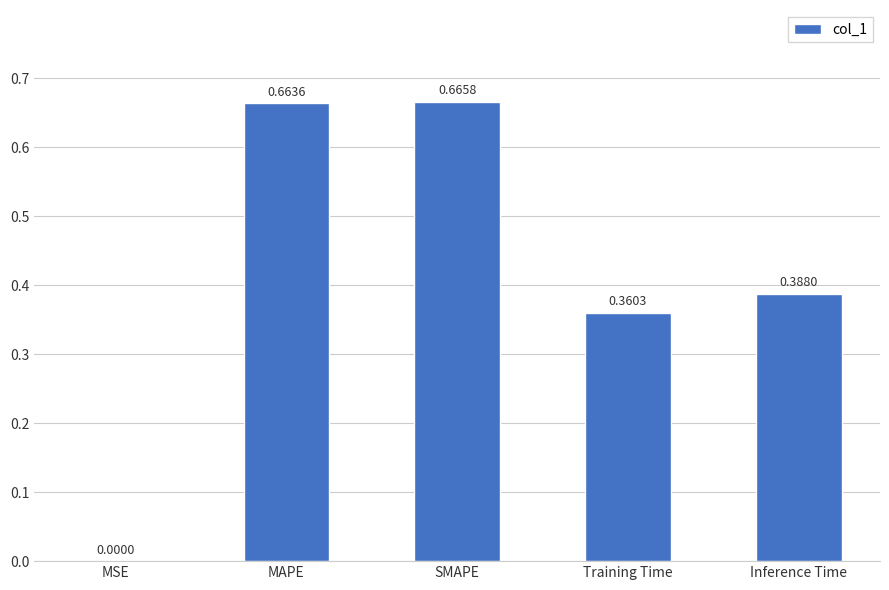

Where is the data nearest to the value 0?

MSE